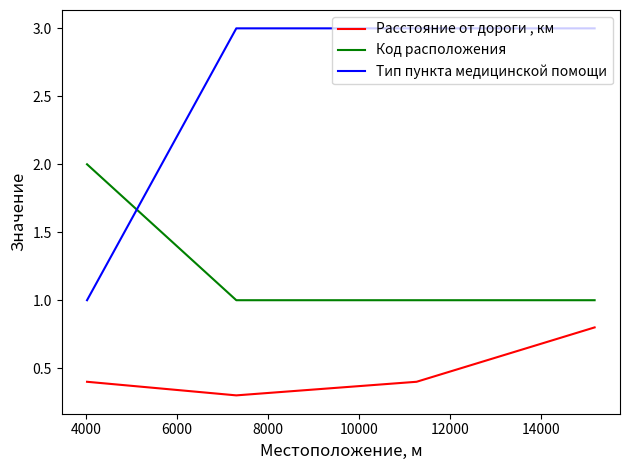

True or false: Тип пункта медицинской помощи and Расстояние от дороги , км cross at least once.

False